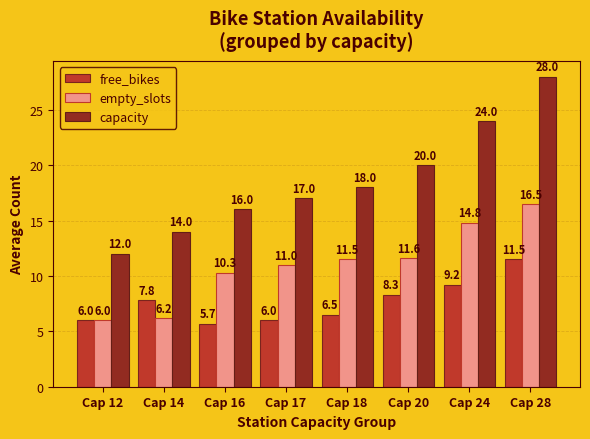

How many groups of bars are there?

8